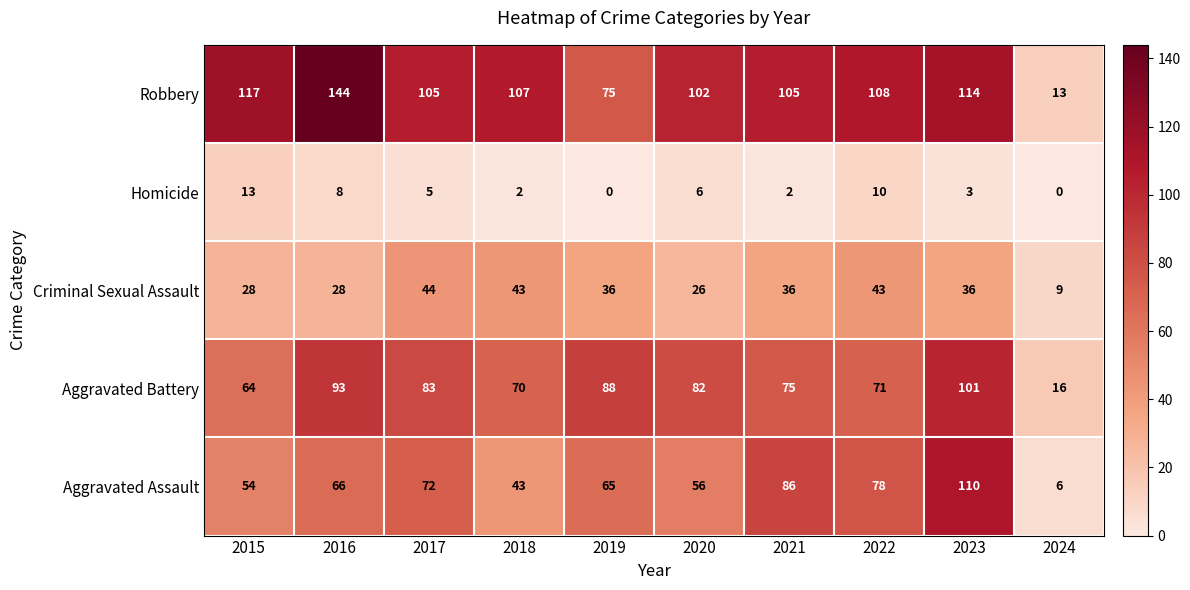

Which label corresponds to the largest value in the chart?

2016